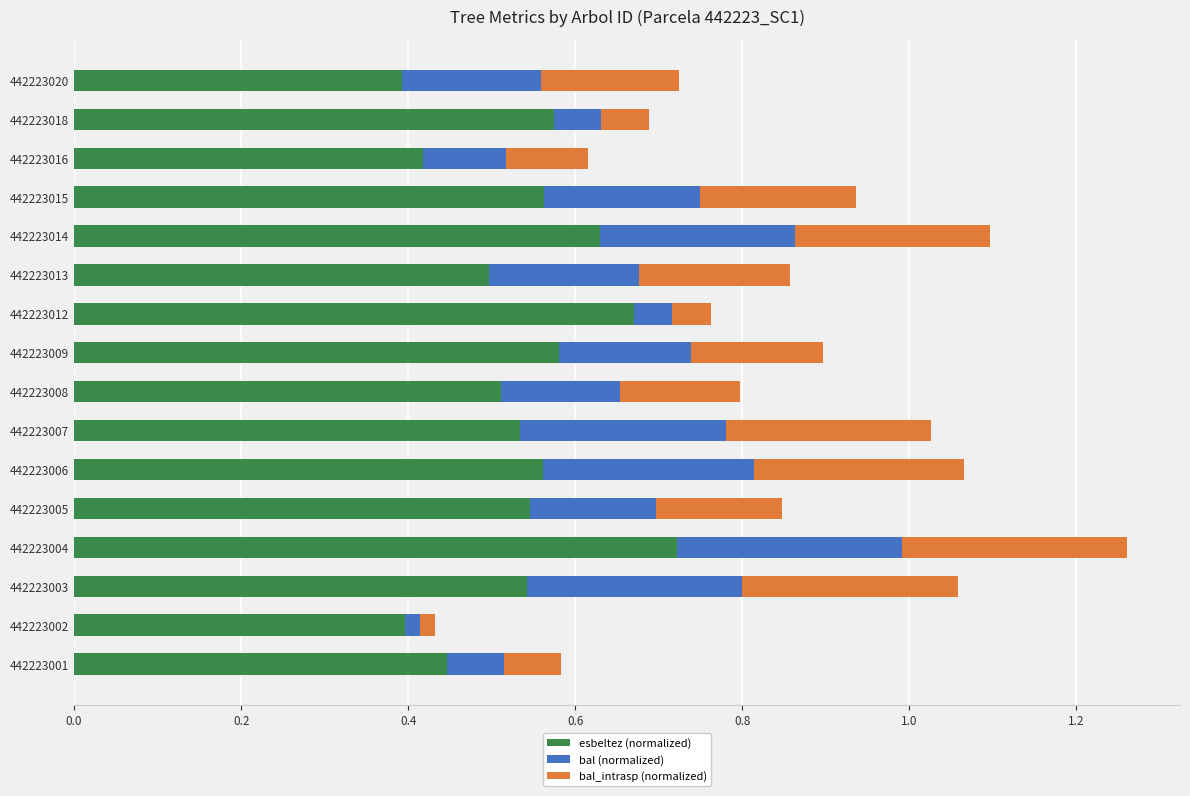

What is the total value across all series at 442223007?

1.0